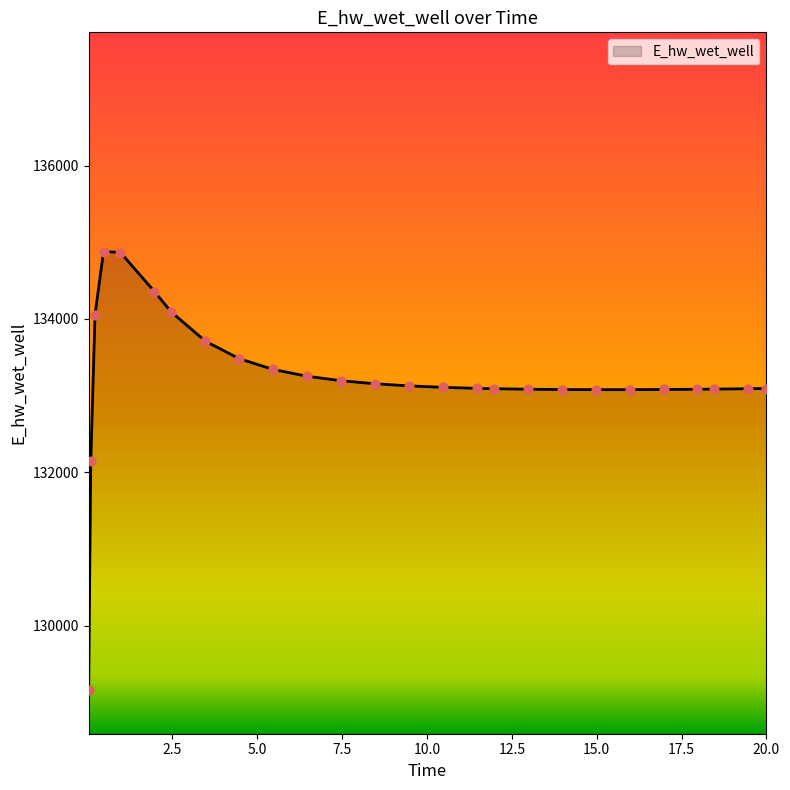

What is the difference between the maximum and minimum values?

5715.2